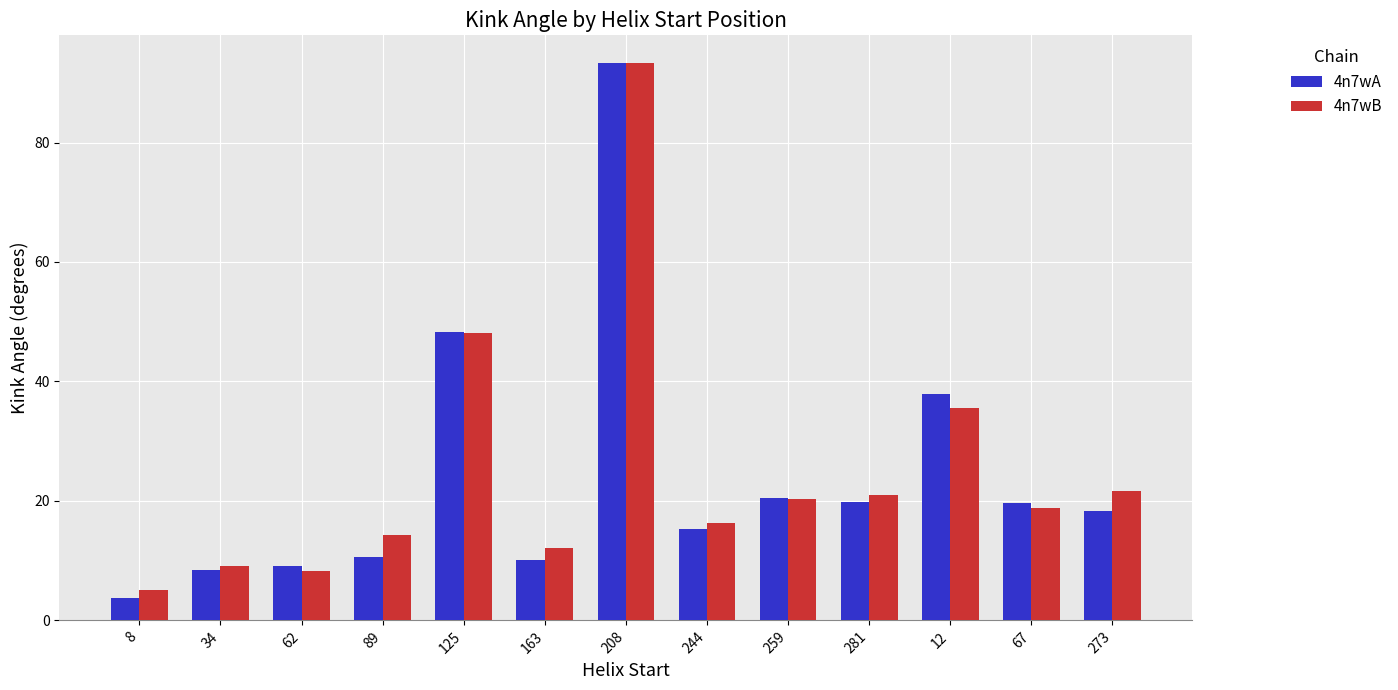

What is the sum of the 4n7wB values at 273 and 8?

26.7